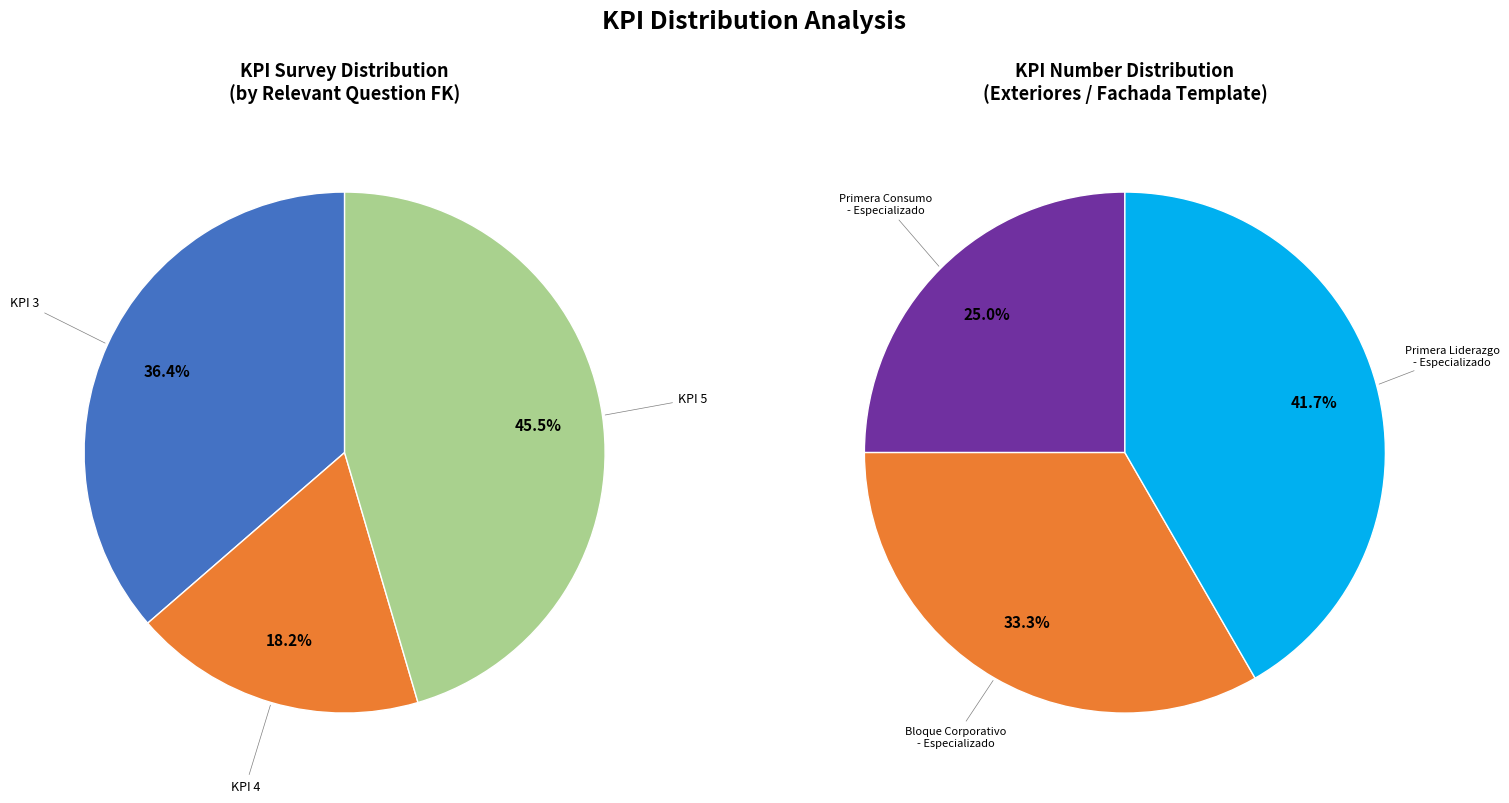

Is there any slice that represents more than half of the pie?

No